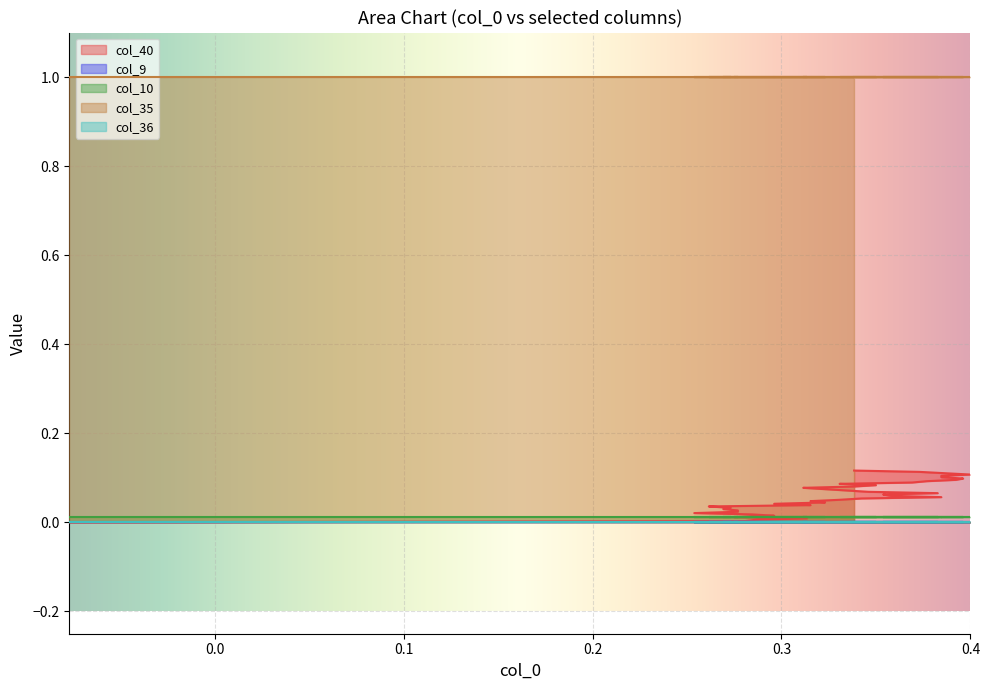

Reading right to left, extract all data points from this chart.

col_40: 0.1	0.1	0.1	0.1	0.1	0.1	0.1	0.1	0.1	0.1	0.1	0.1	0.1	0.1	0.1	0.1	0.1	0.1	0.1	0.1	0.1	0.1	0.1	0.0	0.0	0.0	0.0	0.0	0.0	0.0	0.0	0.0	0.0	0.0	0.0	0.0	0.0	0.0	0.0	0.0
col_9: 0.0	0.0	0.0	0.0	0.0	0.0	0.0	0.0	0.0	0.0	0.0	0.0	0.0	0.0	0.0	0.0	0.0	0.0	0.0	0.0	0.0	0.0	0.0	0.0	0.0	0.0	0.0	0.0	0.0	0.0	0.0	0.0	0.0	0.0	0.0	0.0	0.0	0.0	0.0	0.0
col_10: 0.0	0.0	0.0	0.0	0.0	0.0	0.0	0.0	0.0	0.0	0.0	0.0	0.0	0.0	0.0	0.0	0.0	0.0	0.0	0.0	0.0	0.0	0.0	0.0	0.0	0.0	0.0	0.0	0.0	0.0	0.0	0.0	0.0	0.0	0.0	0.0	0.0	0.0	0.0	0.0
col_35: 1.0	1.0	1.0	1.0	1.0	1.0	1.0	1.0	1.0	1.0	1.0	1.0	1.0	1.0	1.0	1.0	1.0	1.0	1.0	1.0	1.0	1.0	1.0	1.0	1.0	1.0	1.0	1.0	1.0	1.0	1.0	1.0	1.0	1.0	1.0	1.0	1.0	1.0	1.0	1.0
col_36: 0.0	0.0	0.0	0.0	0.0	0.0	0.0	0.0	0.0	0.0	0.0	0.0	0.0	0.0	0.0	0.0	0.0	0.0	0.0	0.0	0.0	0.0	0.0	0.0	0.0	0.0	0.0	0.0	0.0	0.0	0.0	0.0	0.0	0.0	0.0	0.0	0.0	0.0	0.0	0.0